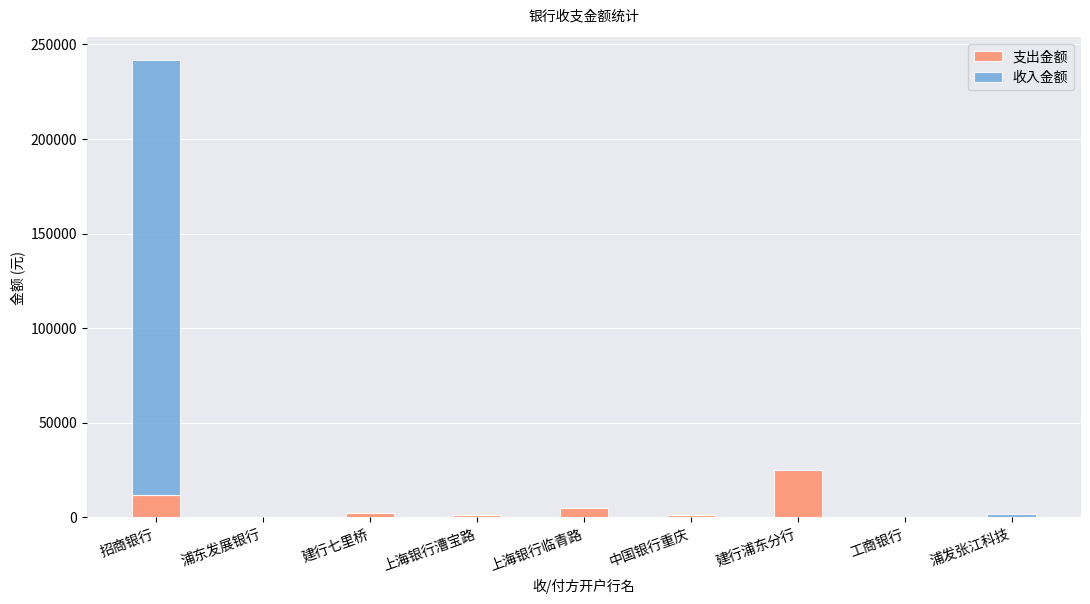

Which category has the highest value in the 支出金额 series?

建行浦东分行